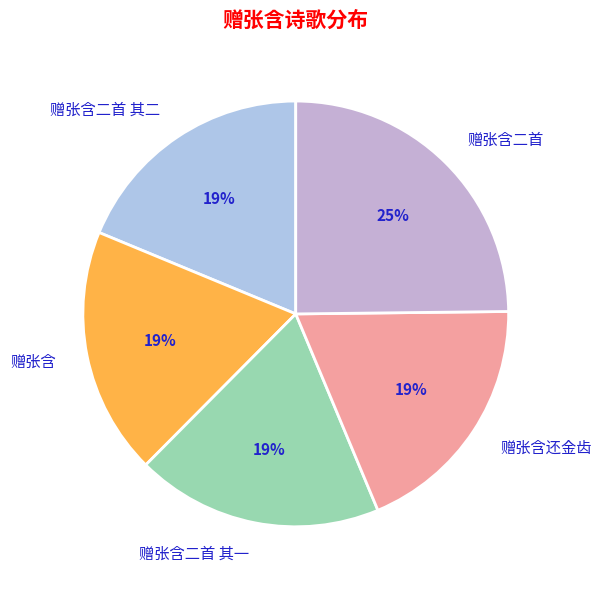

To the nearest percent, what portion does 赠张含 represent?

19%